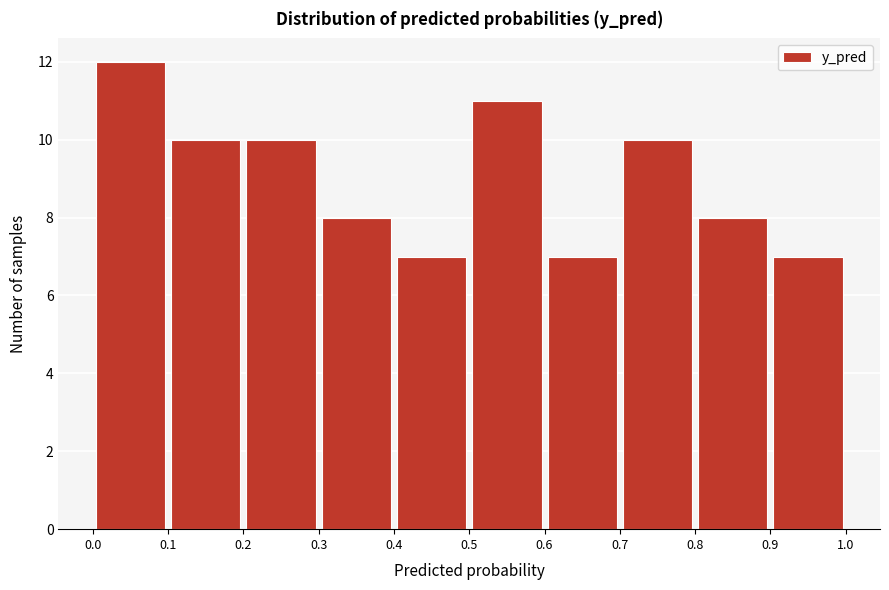

Over which range of the x-axis is the bar tallest?

0.0 to 0.1